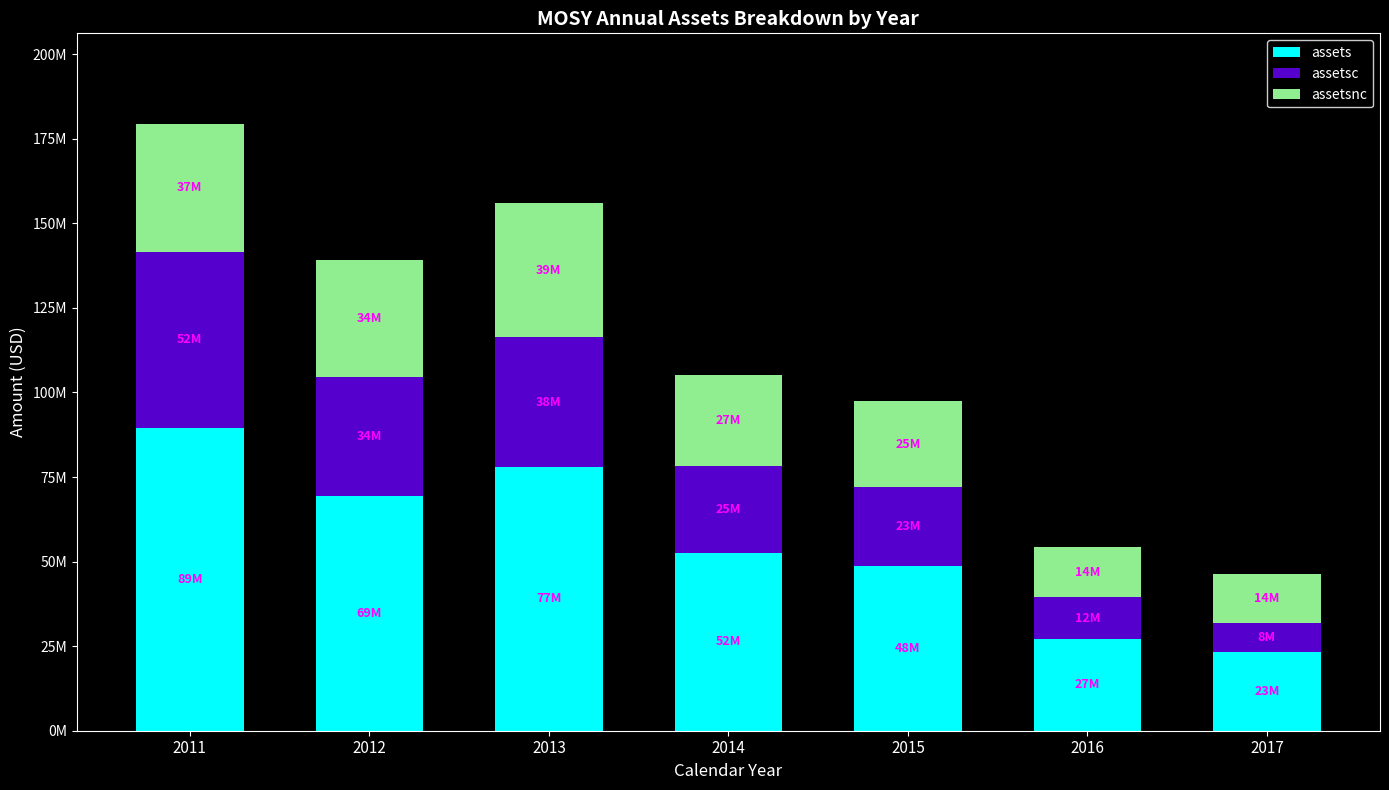

Where is assets nearest to the value 56388000?

2014